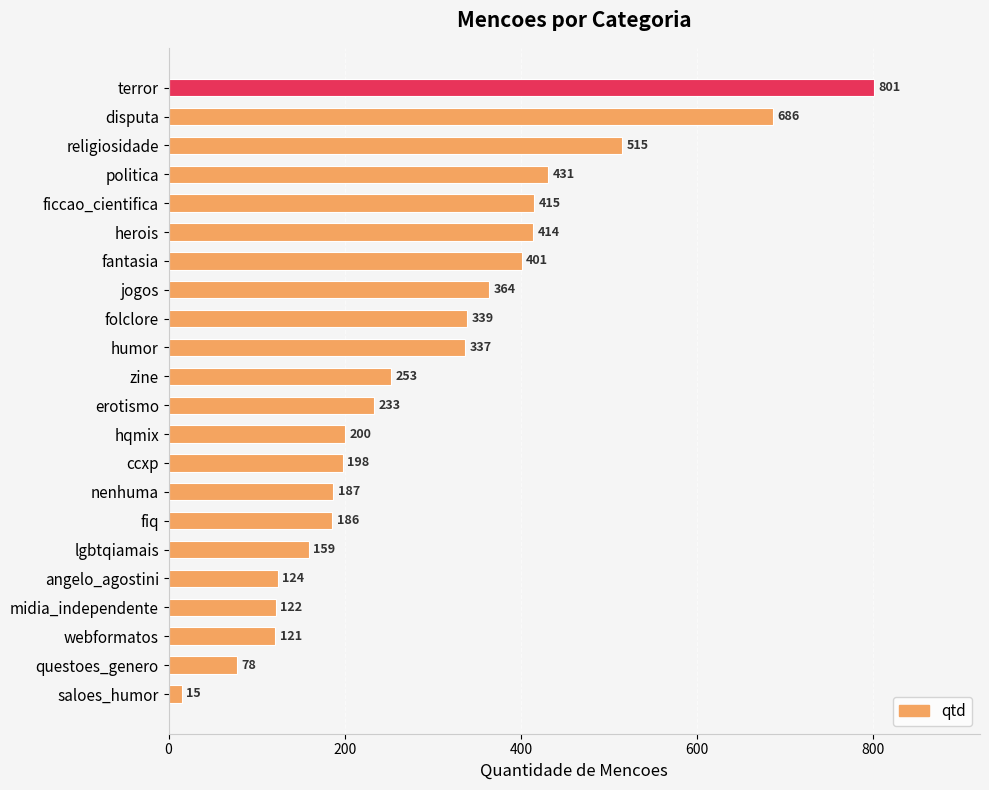

Approximately how many times larger is the value at webformatos compared to midia_independente?

1.0